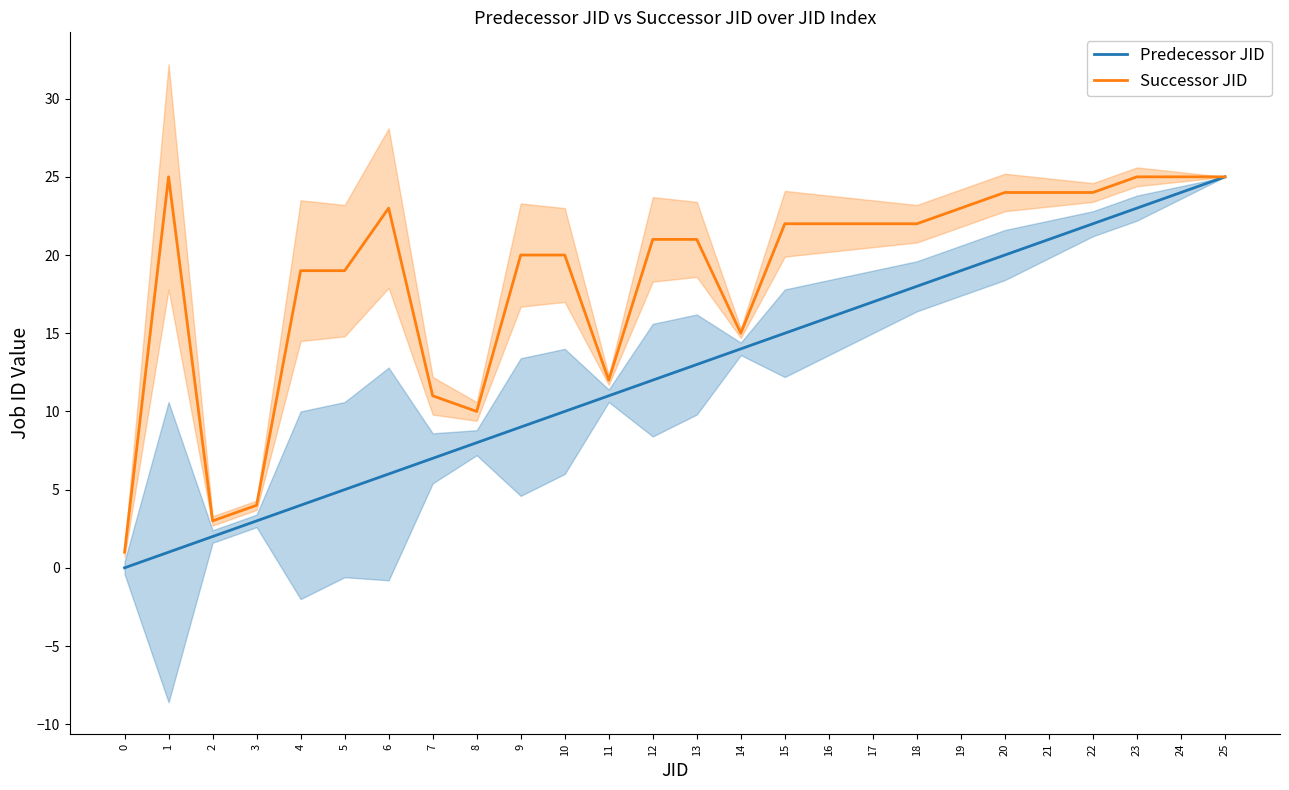

Reading left to right, list all the values displayed in this chart.

Predecessor JID: 0	1	2	3	4	5	6	7	8	9	10	11	12	13	14	15	16	17	18	19	20	21	22	23	24	25
Successor JID: 1	25	3	4	19	19	23	11	10	20	20	12	21	21	15	22	22	22	22	23	24	24	24	25	25	25